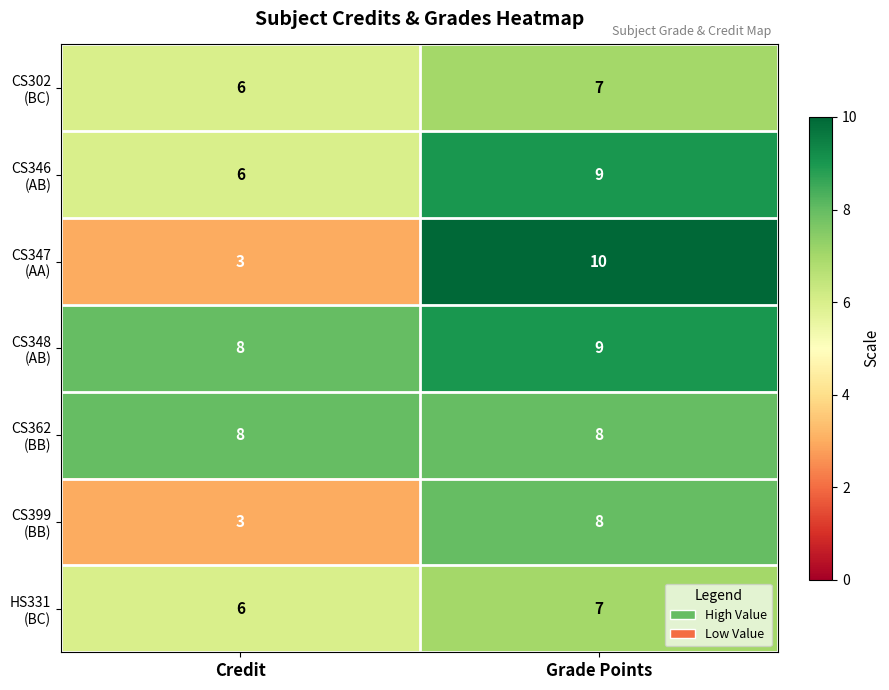

What is the total value across all series at Credit?

40